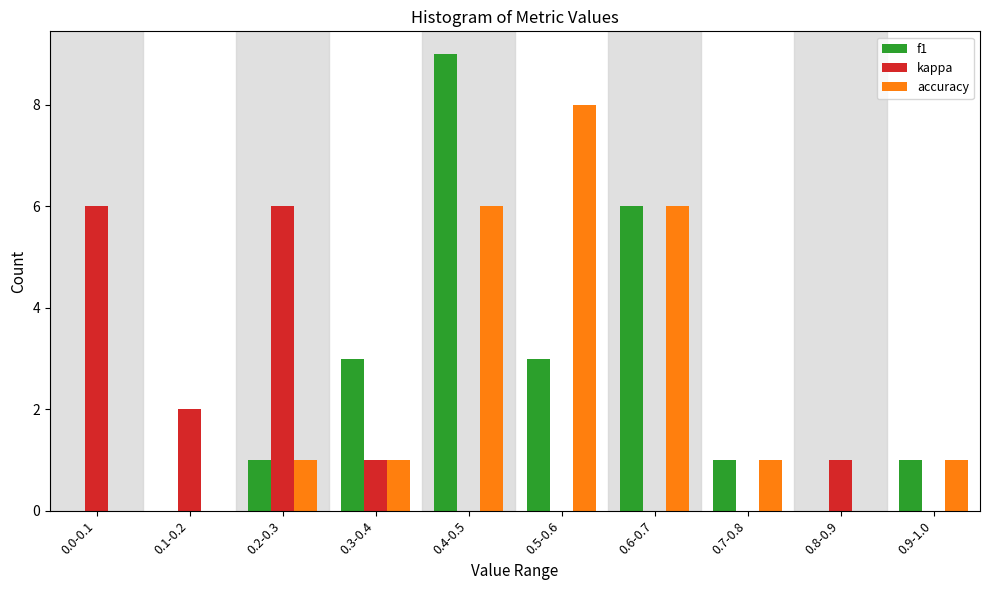

Reading right to left, transcribe all the data shown in this chart.

f1: 0.9-1.0=1	0.8-0.9=0	0.7-0.8=1	0.6-0.7=6	0.5-0.6=3	0.4-0.5=9	0.3-0.4=3	0.2-0.3=1	0.1-0.2=0	0.0-0.1=0
kappa: 0.9-1.0=0	0.8-0.9=1	0.7-0.8=0	0.6-0.7=0	0.5-0.6=0	0.4-0.5=0	0.3-0.4=1	0.2-0.3=6	0.1-0.2=2	0.0-0.1=6
accuracy: 0.9-1.0=1	0.8-0.9=0	0.7-0.8=1	0.6-0.7=6	0.5-0.6=8	0.4-0.5=6	0.3-0.4=1	0.2-0.3=1	0.1-0.2=0	0.0-0.1=0